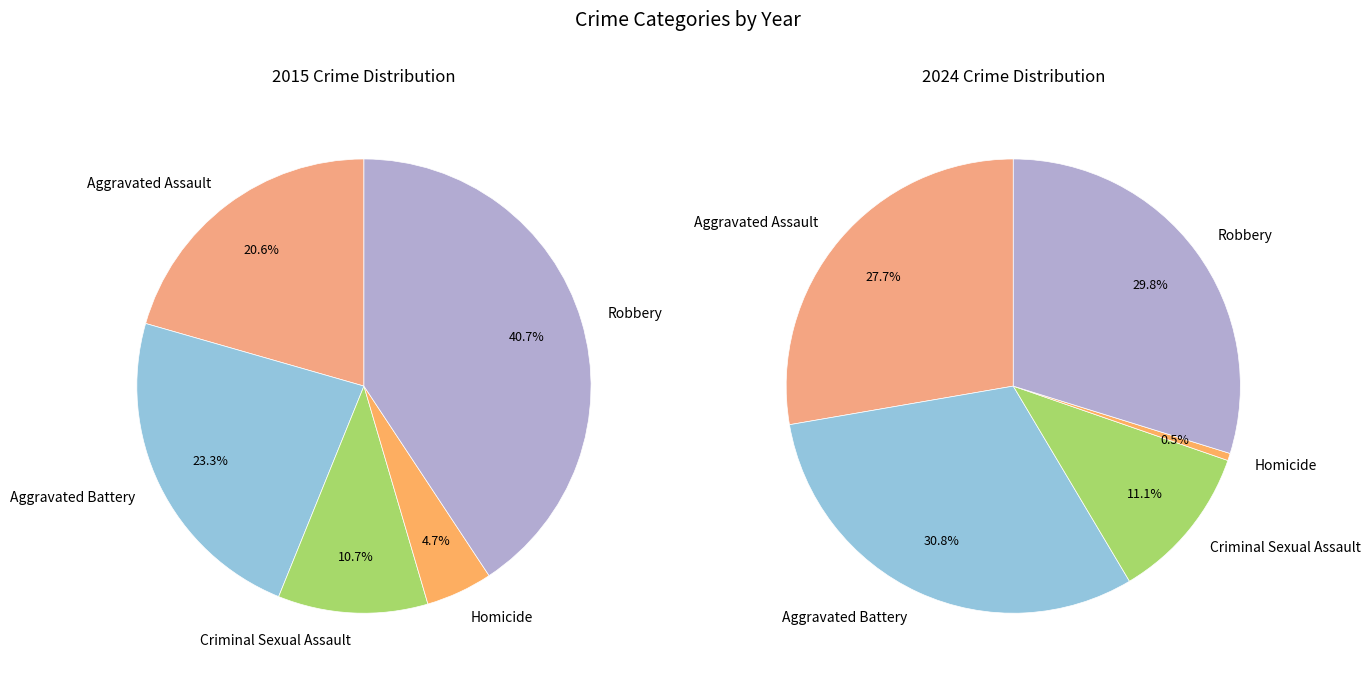

At Aggravated Assault, list the series in order from largest to smallest.

2024, 2015